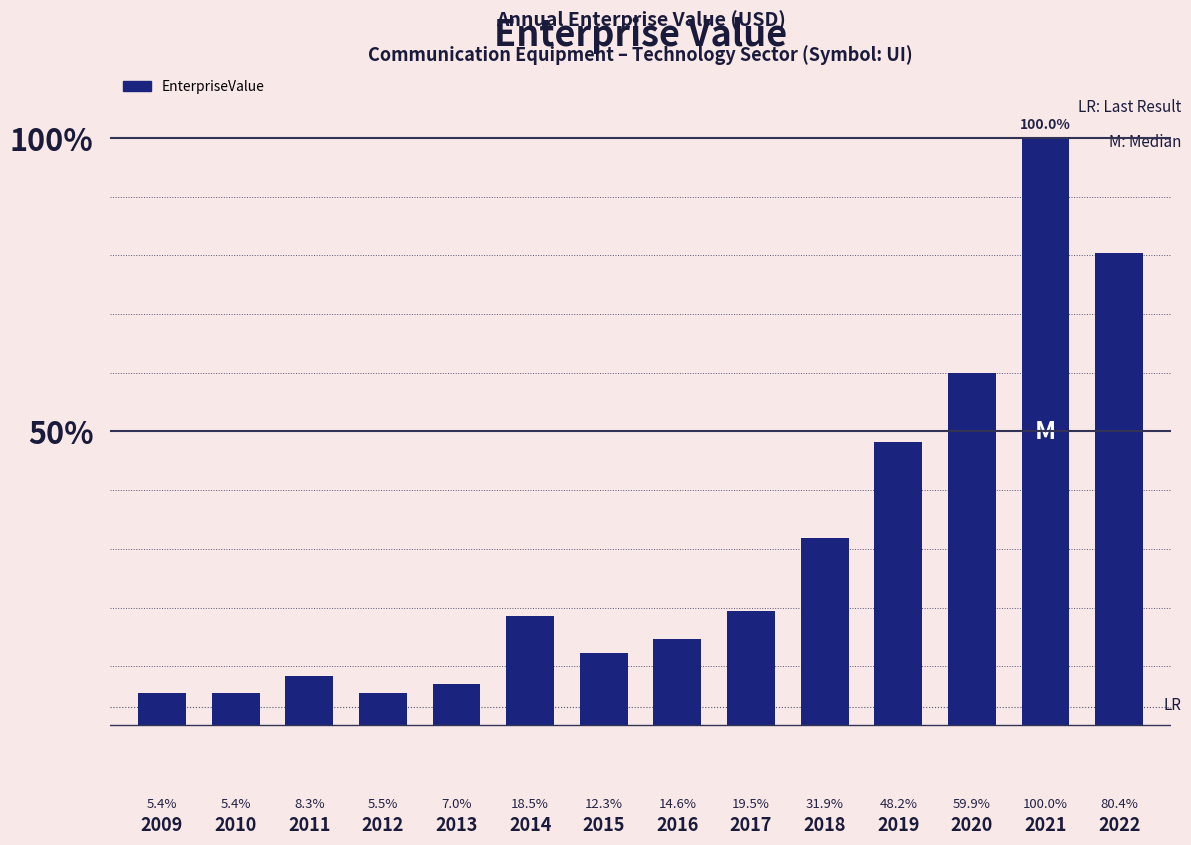

Which label corresponds to the largest value in the chart?

2021